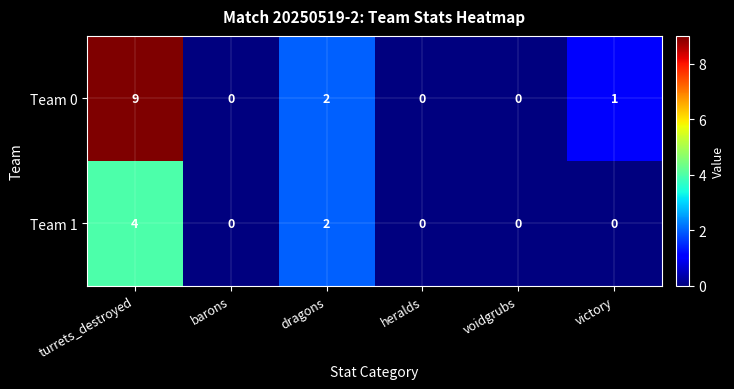

List the series in order of their peak value, lowest first.

Team 1, Team 0